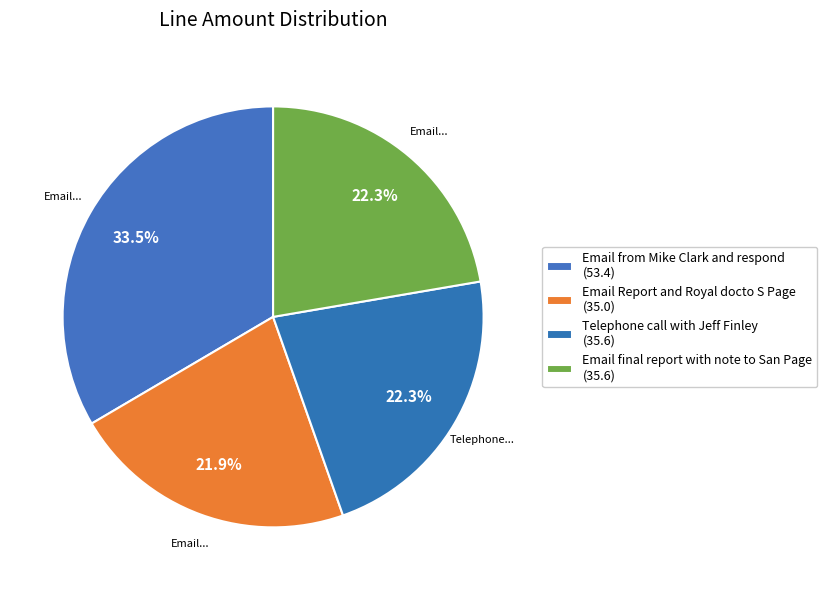

Rank the categories by value from highest to lowest.

Email from Mike Clark and respond, Telephone call with Jeff Finley, Email final report with note to San Page, Email Report and Royal docto S Page